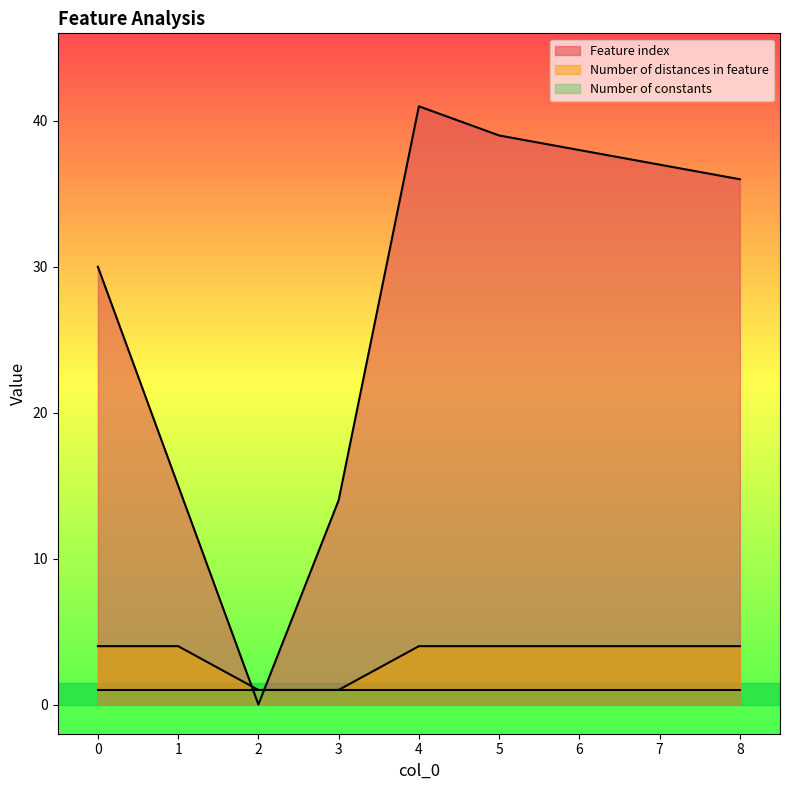

The Feature index series shows 63 at 7. True or false?

False